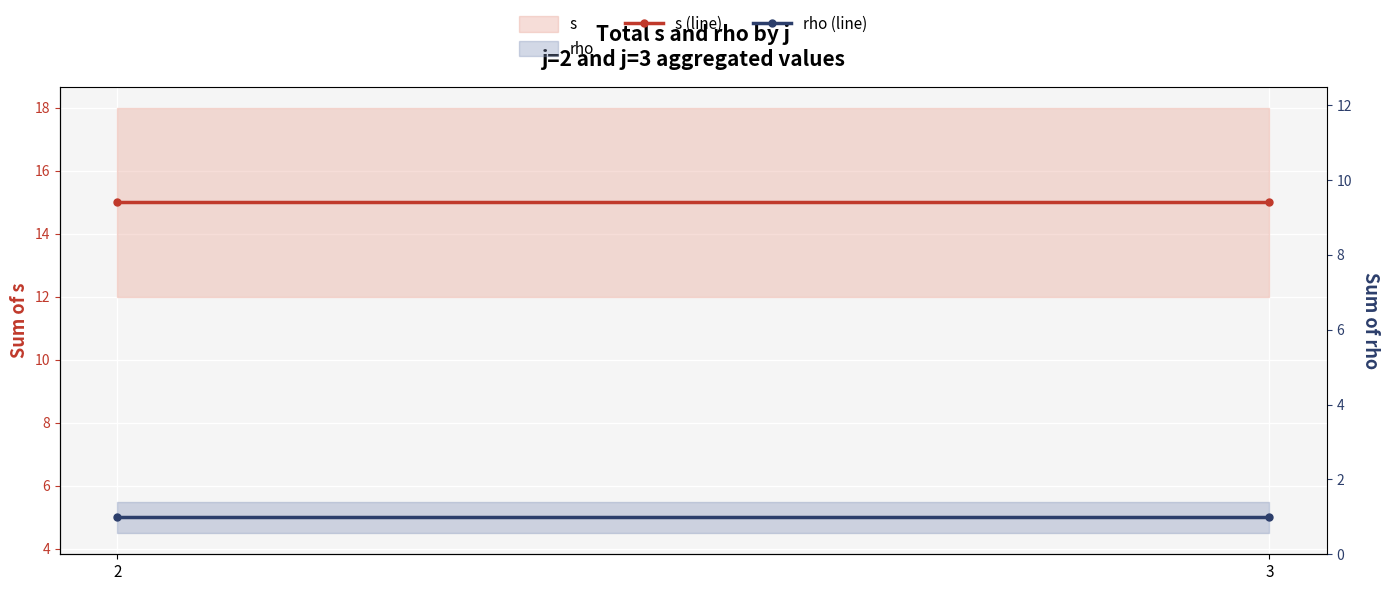

What is the sum of all s (line) values?

30